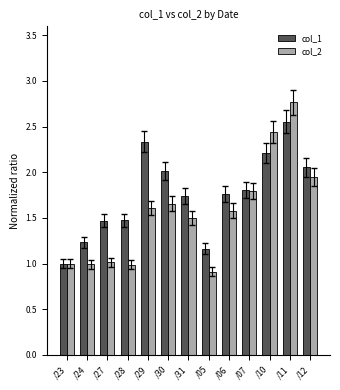

Rank the series by their maximum value, from highest to lowest.

col_2, col_1